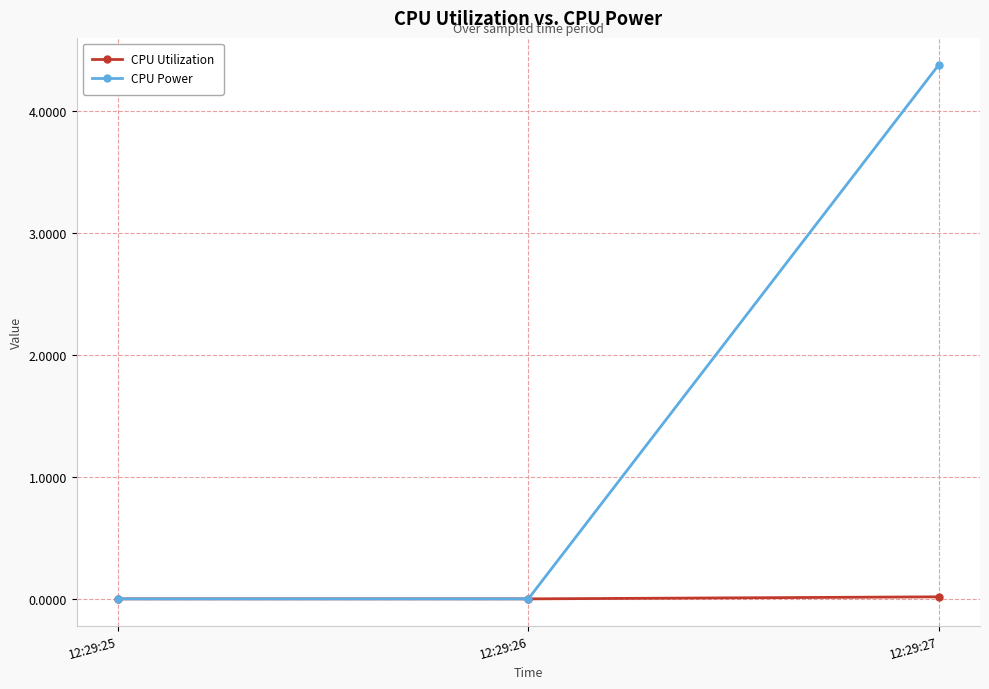

Which series has the widest spread of values?

CPU Power